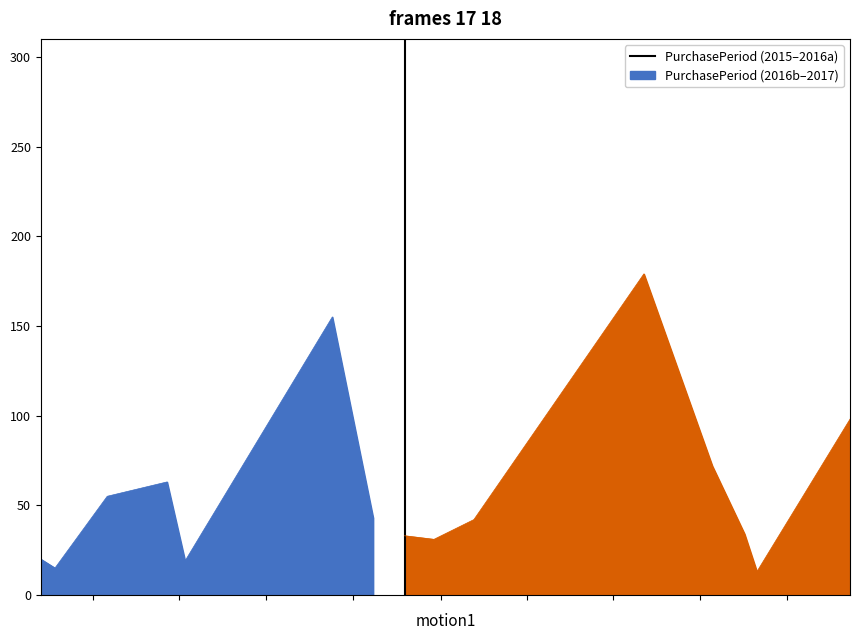

What is the lowest value of the PurchasePeriod (2015–2016a) series?

15